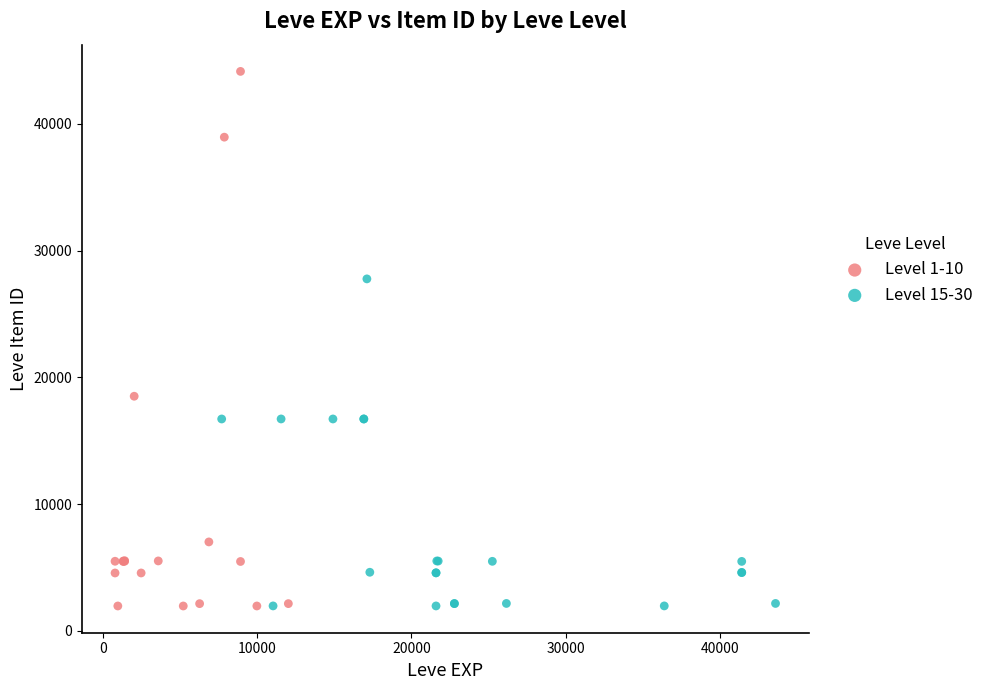

Which series has the largest Y range (max minus min)?

Level 1-10